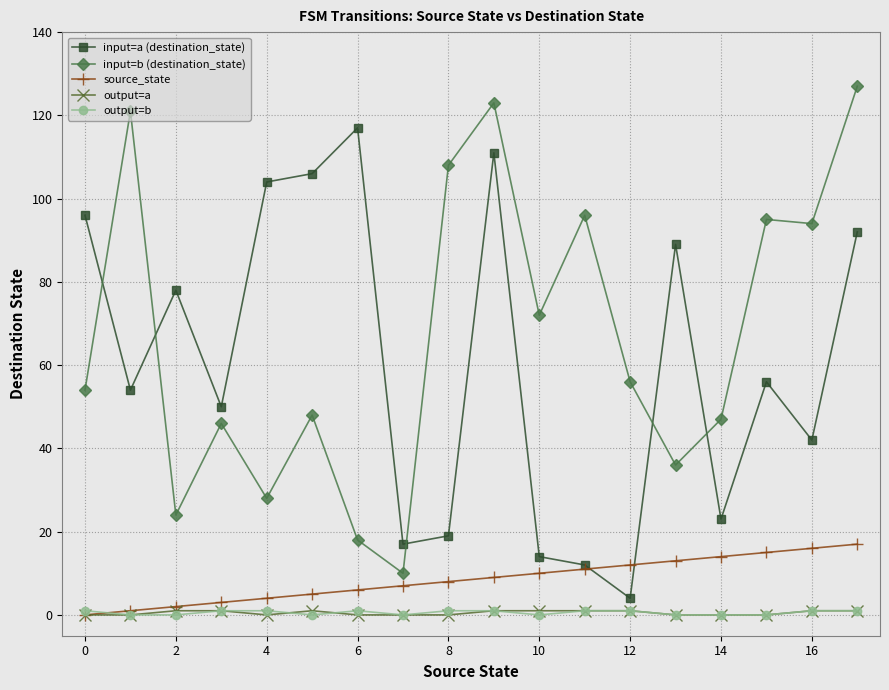

True or false: output=b and input=a (destination_state) cross at least once.

False